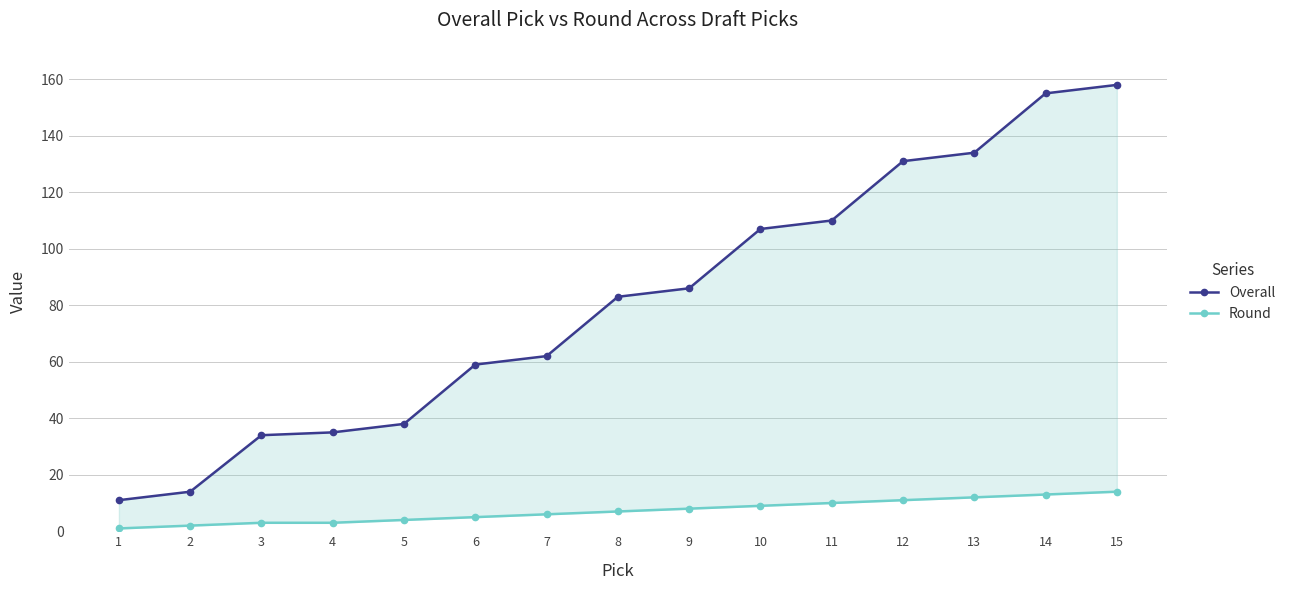

How many lines are shown in the chart?

2